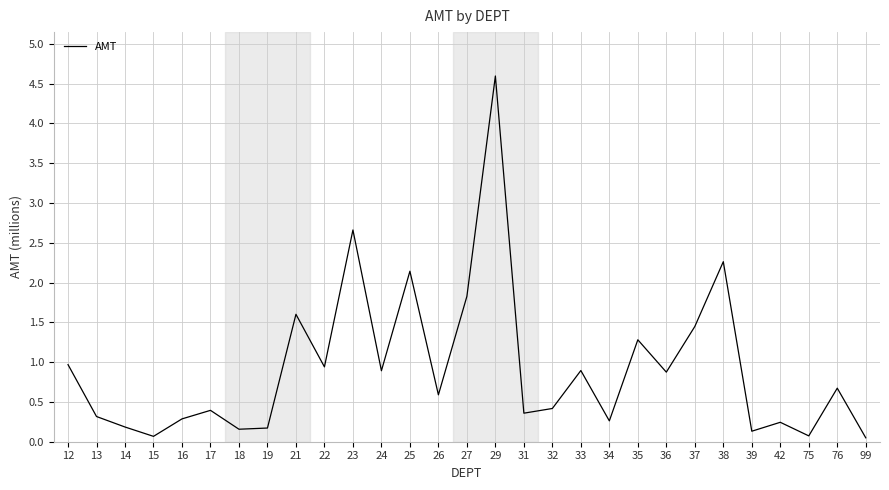

List the labels in order of value, smallest first.

99, 15, 75, 39, 18, 19, 14, 42, 34, 16, 13, 31, 17, 32, 26, 76, 36, 24, 33, 22, 12, 35, 37, 21, 27, 25, 38, 23, 29